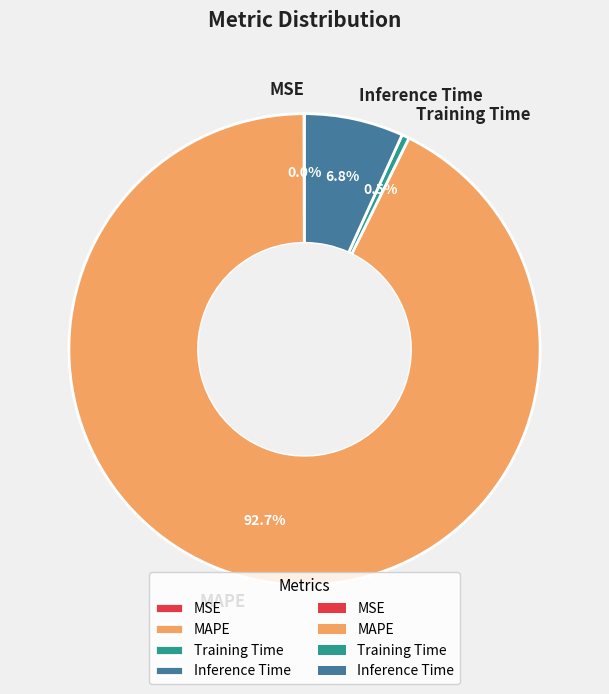

Between Inference Time and MAPE, which is larger?

MAPE